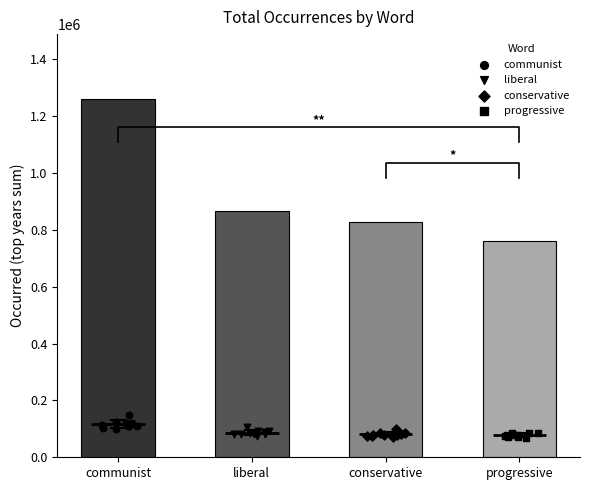

At how many categories does at least one series exceed 120837?

4